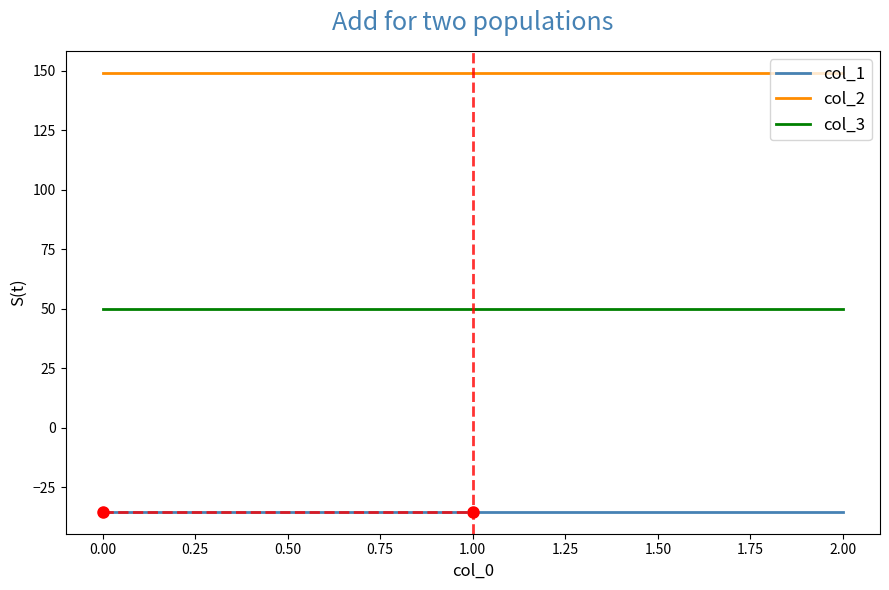

How many lines are shown in the chart?

3